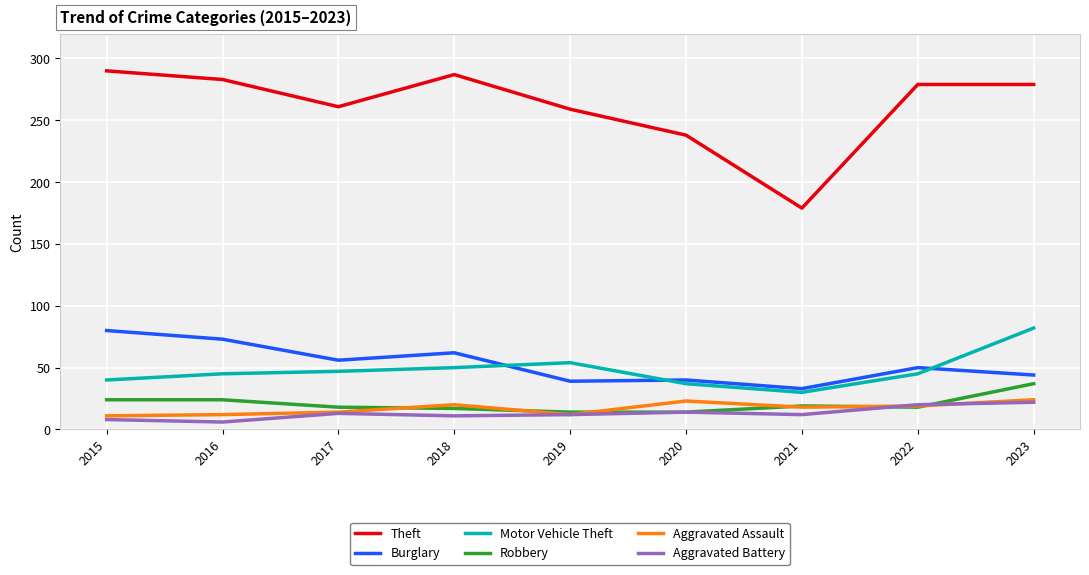

True or false: Burglary and Aggravated Battery cross at least once.

False